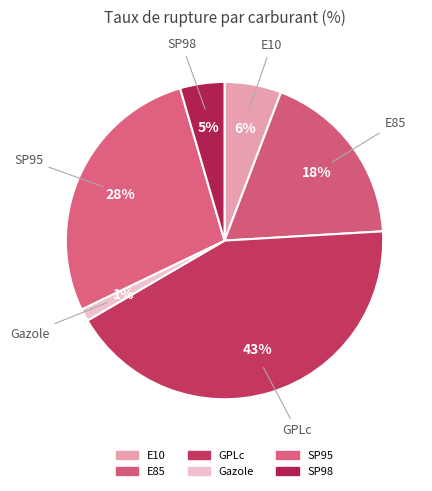

Count the number of slices in the pie.

6